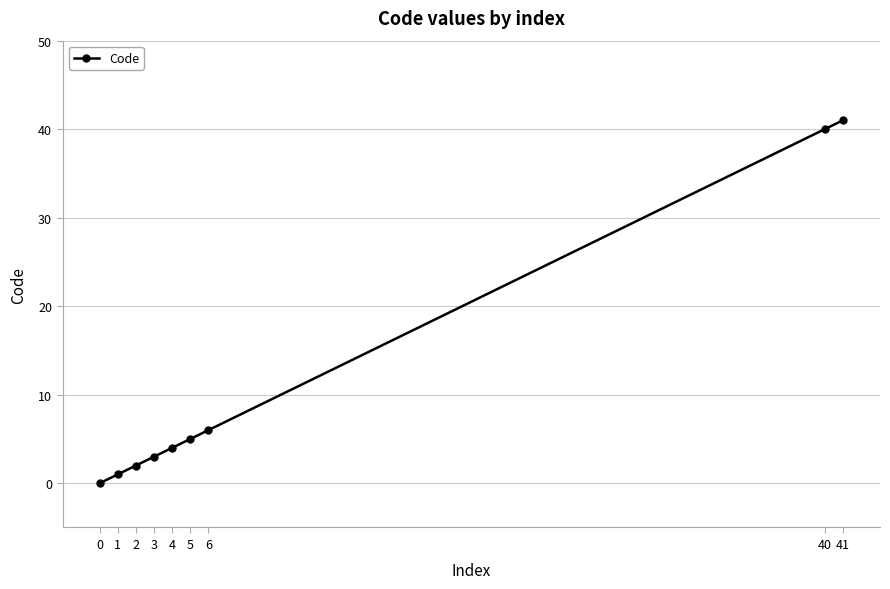

Between 0 and 6, which is larger?

6